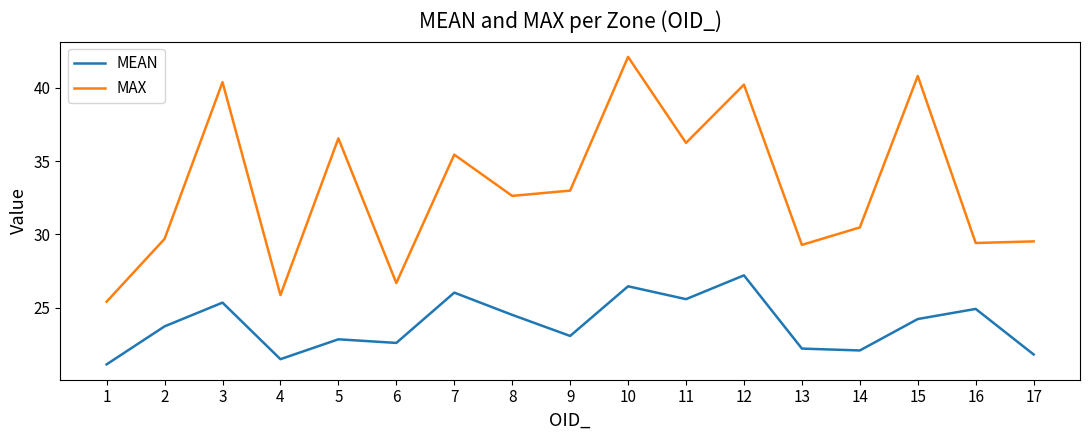

What is the difference between the maximum and second lowest values in the MAX series?

16.2